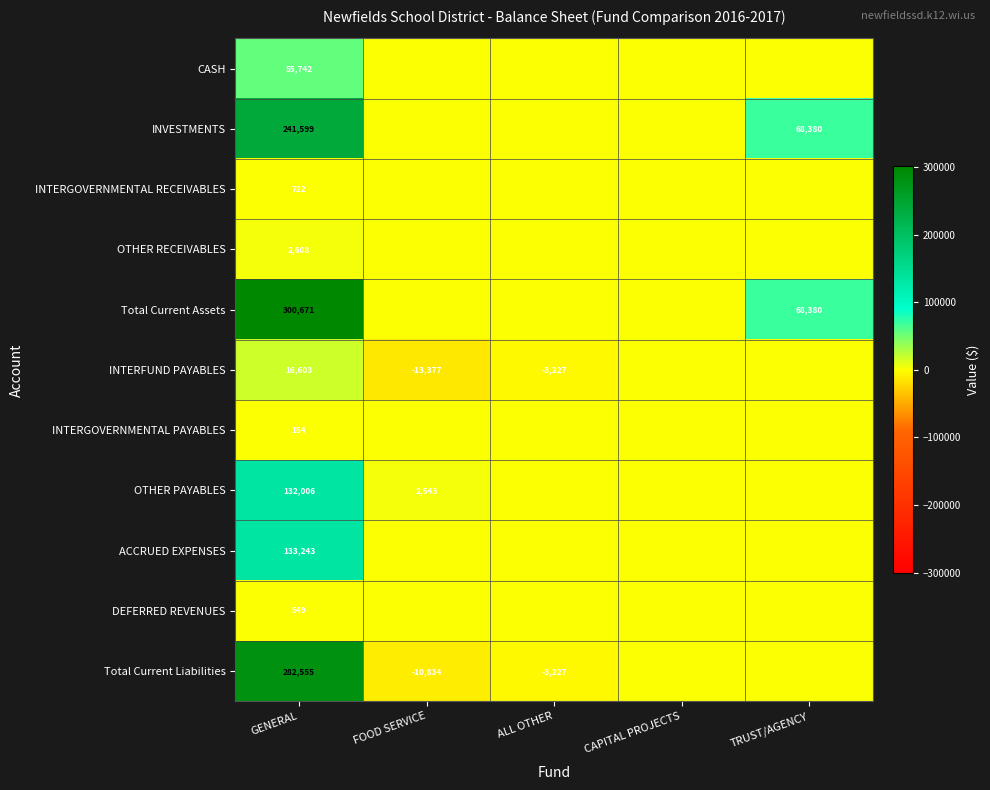

What is the difference between the INTERFUND PAYABLES values at GENERAL and ALL OTHER?

19830